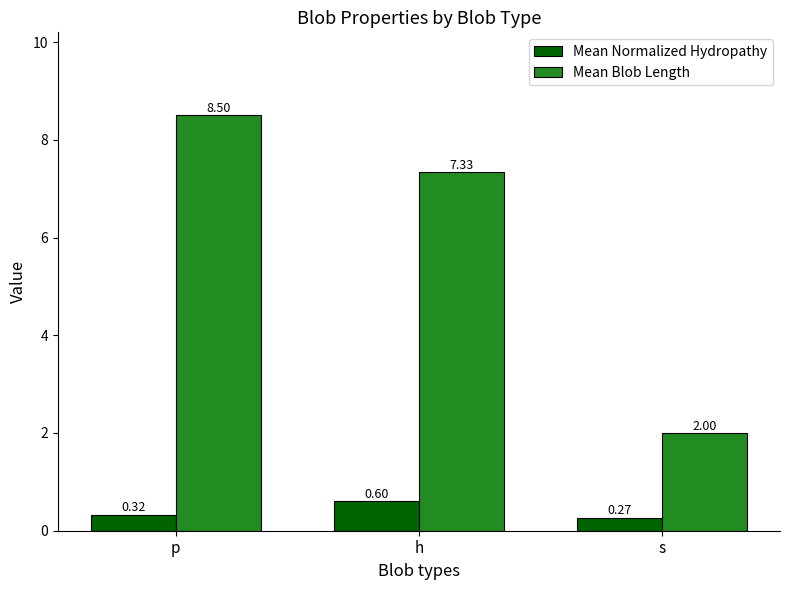

List the series in order of their peak value, highest first.

Mean Blob Length, Mean Normalized Hydropathy